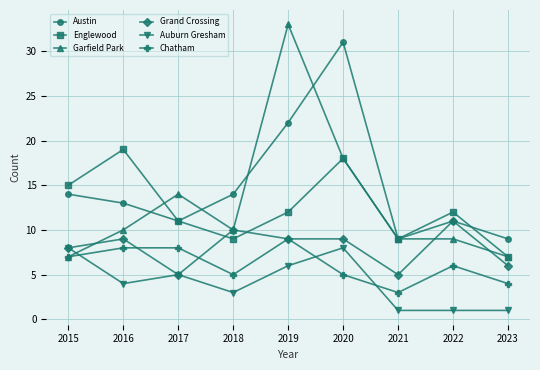

Which series has the largest range (max minus min)?

Garfield Park